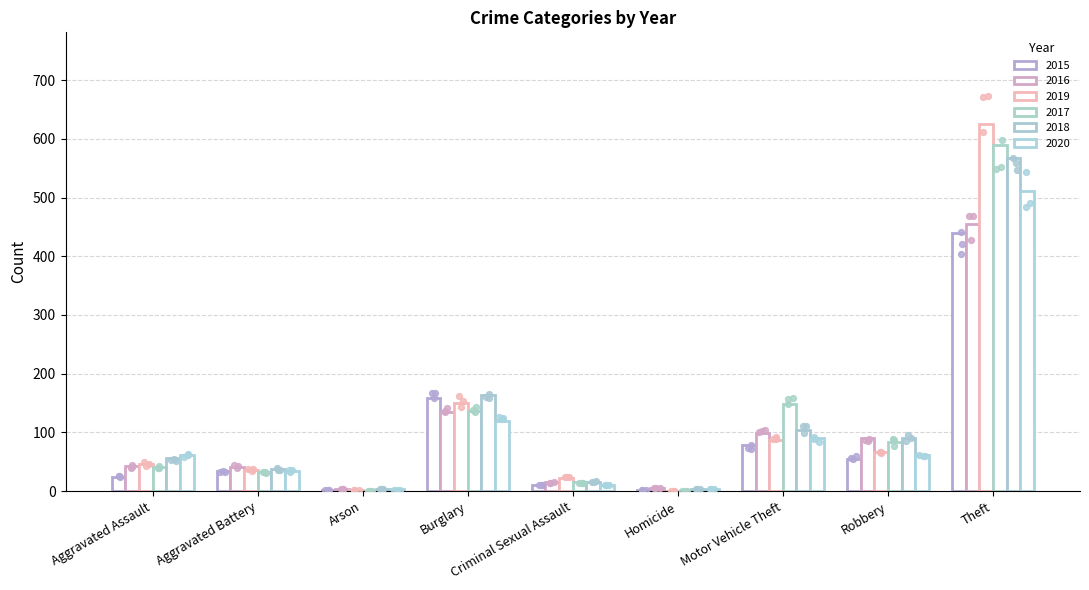

What is the total value across all series at Theft?

3187